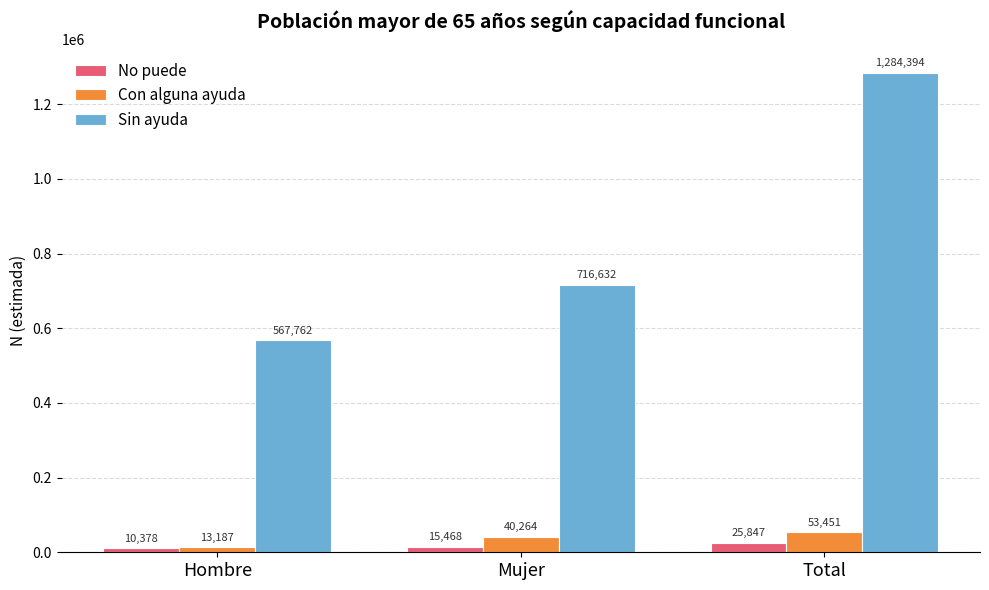

Reading left to right, transcribe all the data shown in this chart.

No puede: Hombre=10378	Mujer=15468	Total=25847
Con alguna ayuda: Hombre=13187	Mujer=40264	Total=53451
Sin ayuda: Hombre=567762	Mujer=716632	Total=1284394